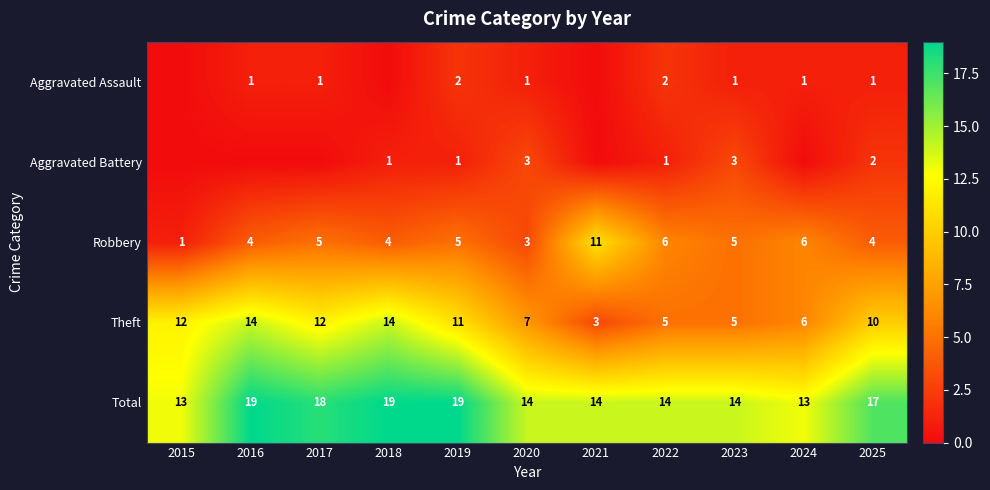

How many values in the Total series are below 14?

2